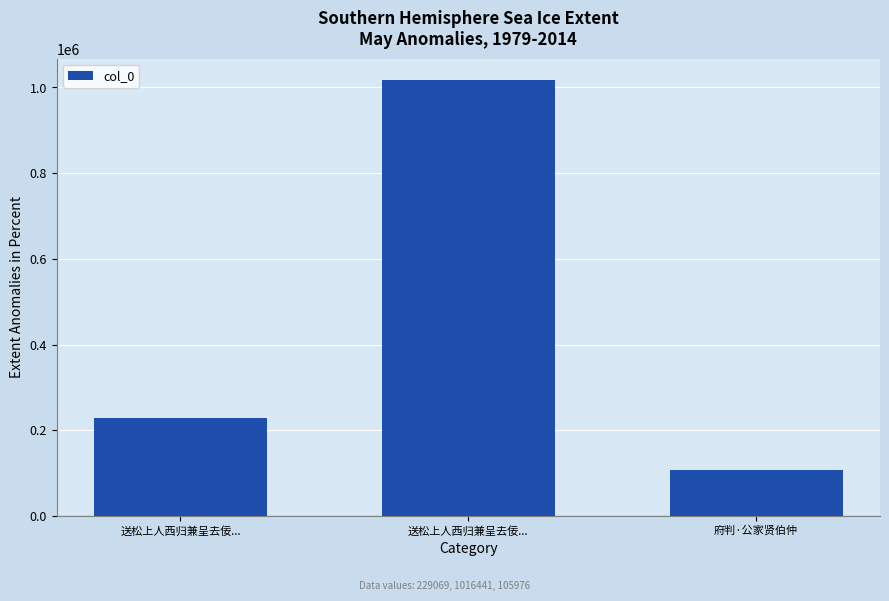

List the labels in order of value, smallest first.

府判·公家贤伯仲, 送松上人西归兼呈去佞..., 送松上人西归兼呈去佞...